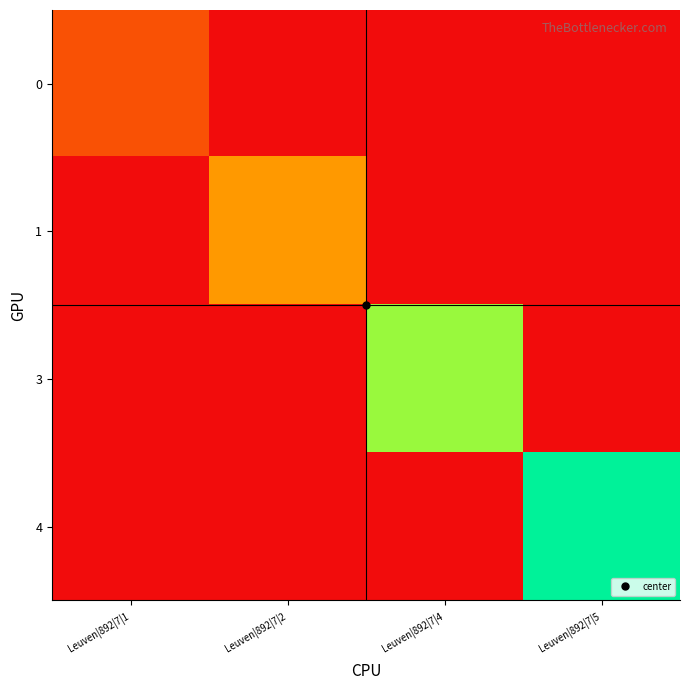

Which series has the largest total across all categories?

4